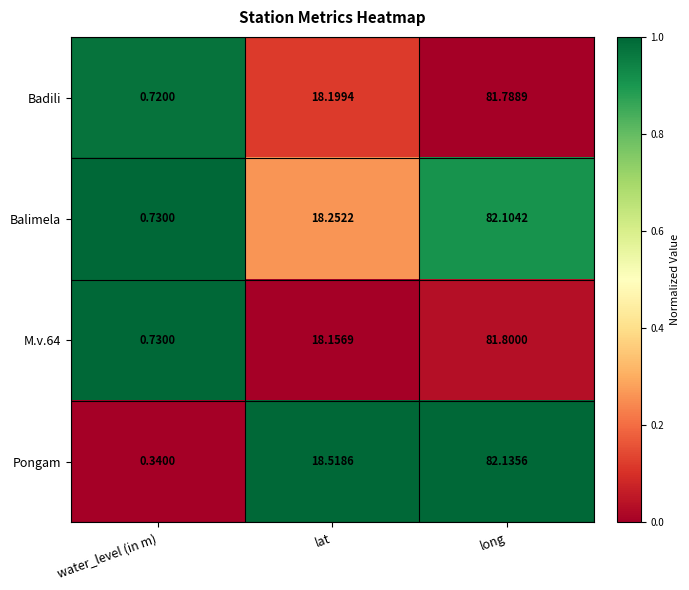

Which series has the largest total across all categories?

Balimela